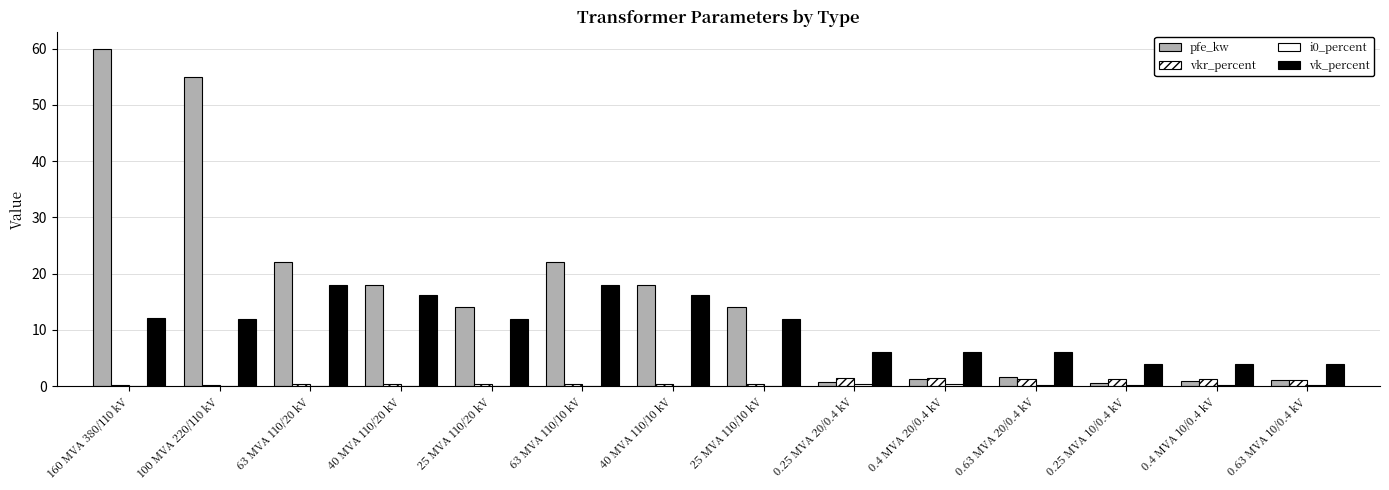

The value of vk_percent at 0.63 MVA 10/0.4 kV is 1.2. True or false?

False